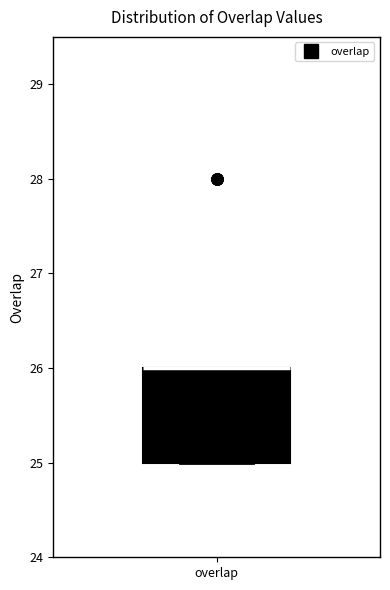

Read this box plot against the y-axis: the position of the median line, the range covered by the box, and the ends of both whiskers. The values are not printed on the chart, so give them approximately, as read against the axis.

median 26 (drawn on the box's upper edge), box 25 to 26, whiskers 25 to 26